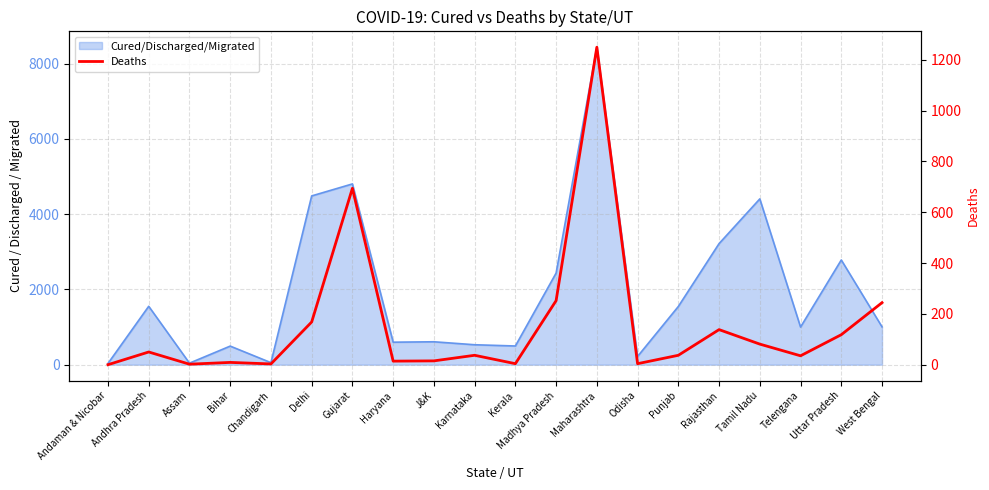

List the labels in order of value, smallest first.

Andaman & Nicobar, Assam, Chandigarh, Kerala, Odisha, Bihar, Haryana, J&K, Telengana, Karnataka, Punjab, Andhra Pradesh, Tamil Nadu, Uttar Pradesh, Rajasthan, Delhi, West Bengal, Madhya Pradesh, Gujarat, Maharashtra